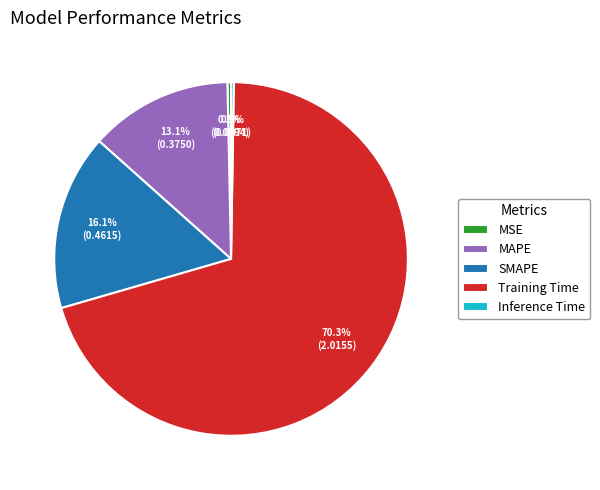

Is the sum of MAPE and SMAPE greater than half?

No